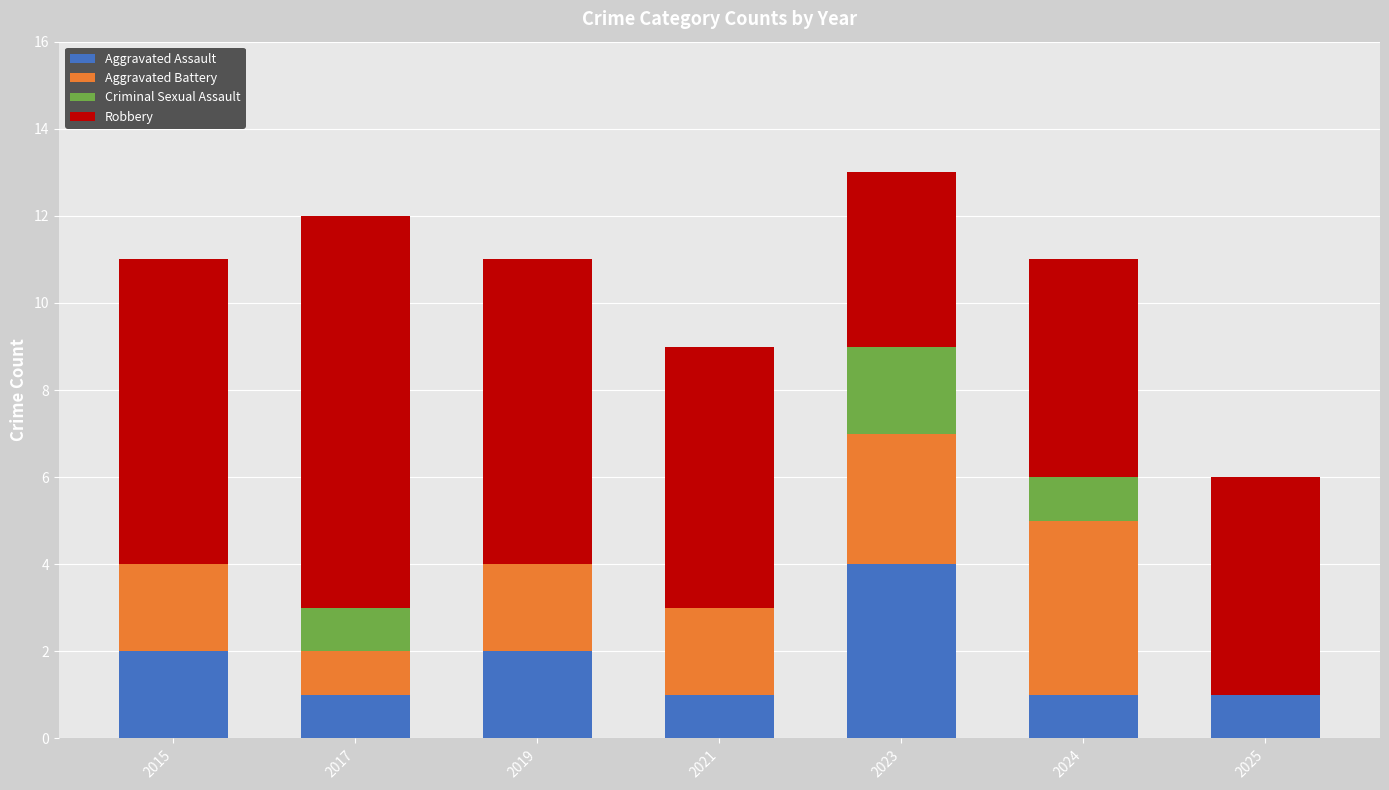

What is the maximum value for Aggravated Assault?

4